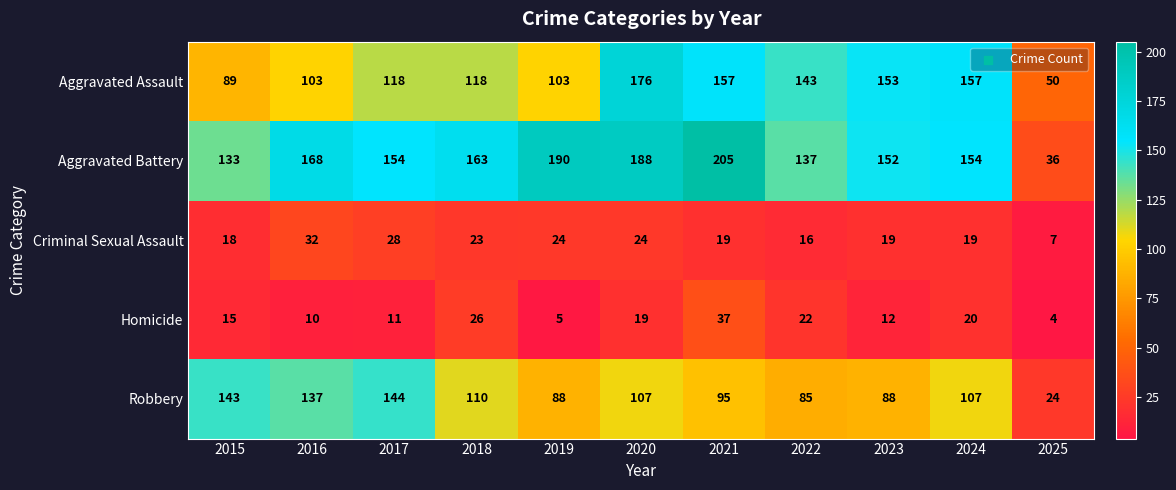

What is the total value across all series at 2025?

121